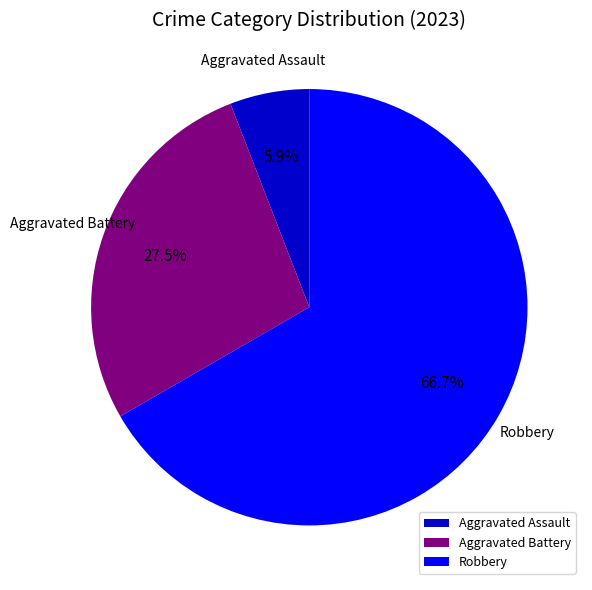

Does Robbery account for over 50% of the chart?

Yes